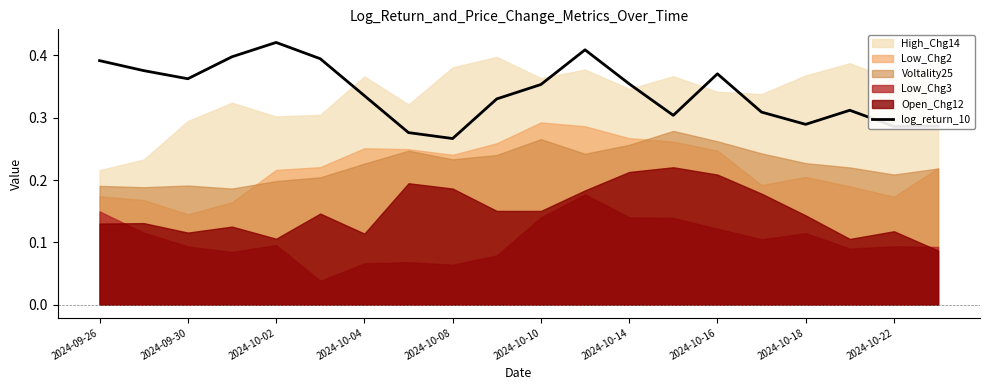

How many values are between 0 and 1?

20